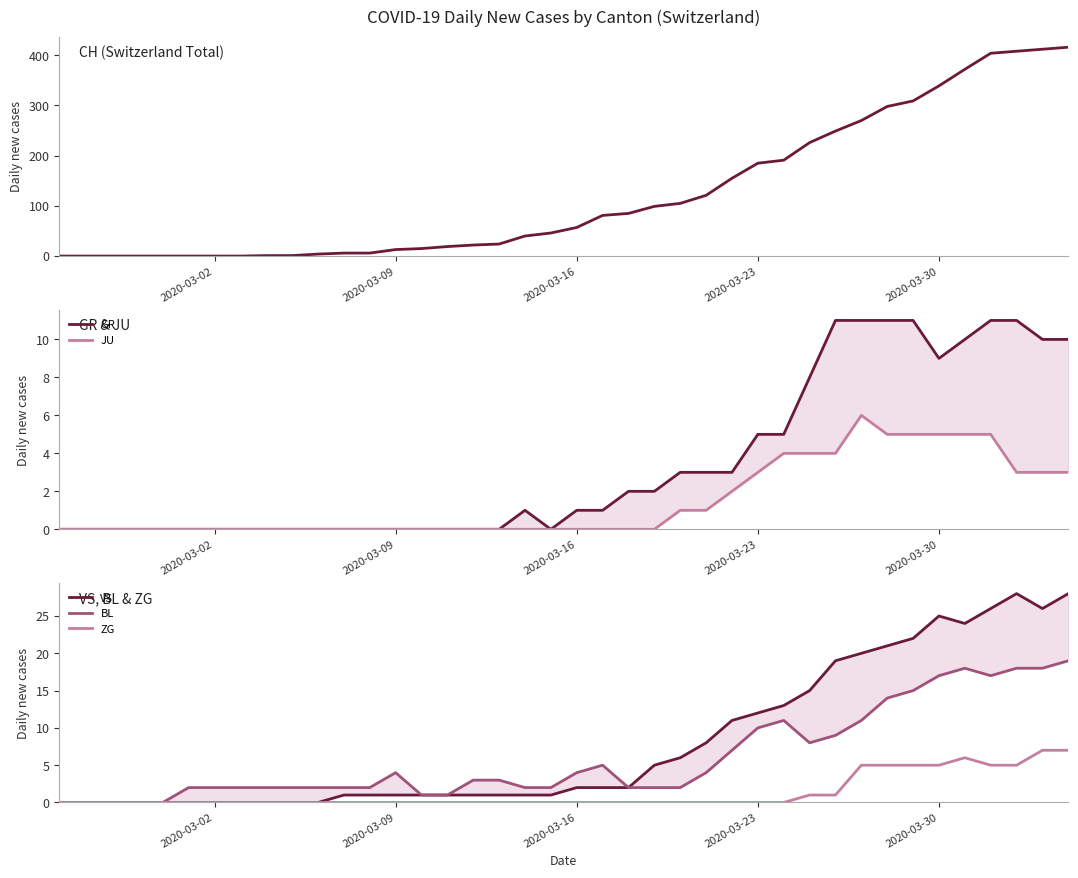

How many interior local peaks does the JU series have?

1